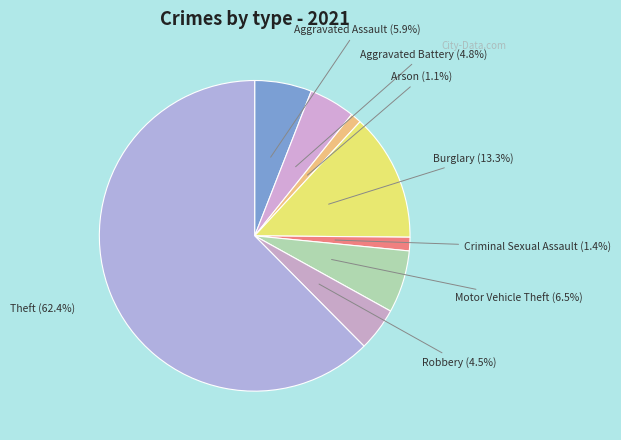

Count the number of slices in the pie.

8